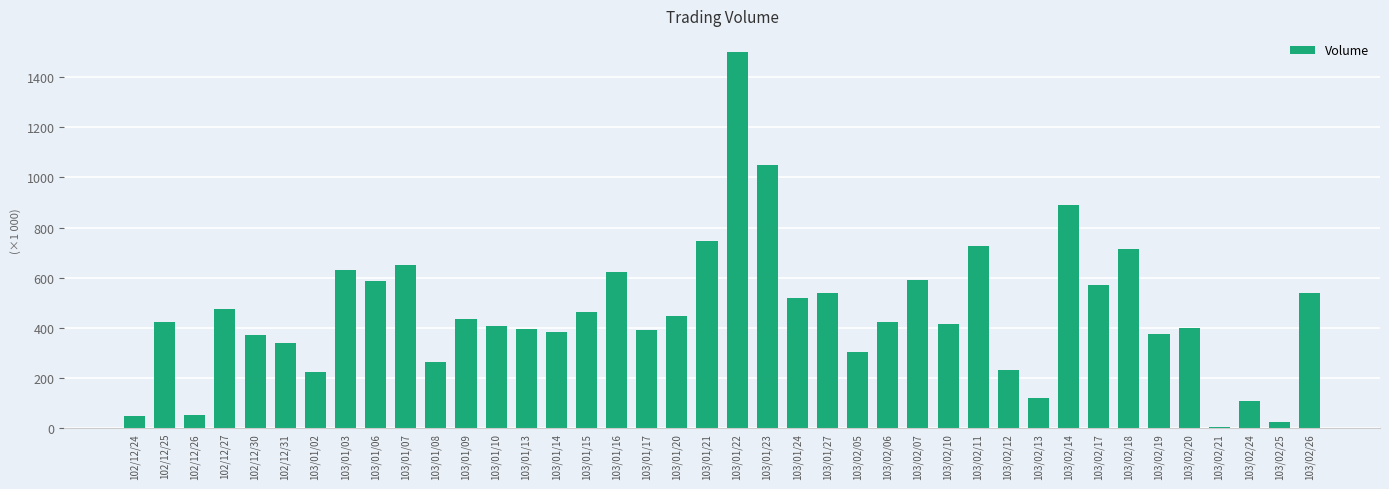

How many bars are there in total?

40